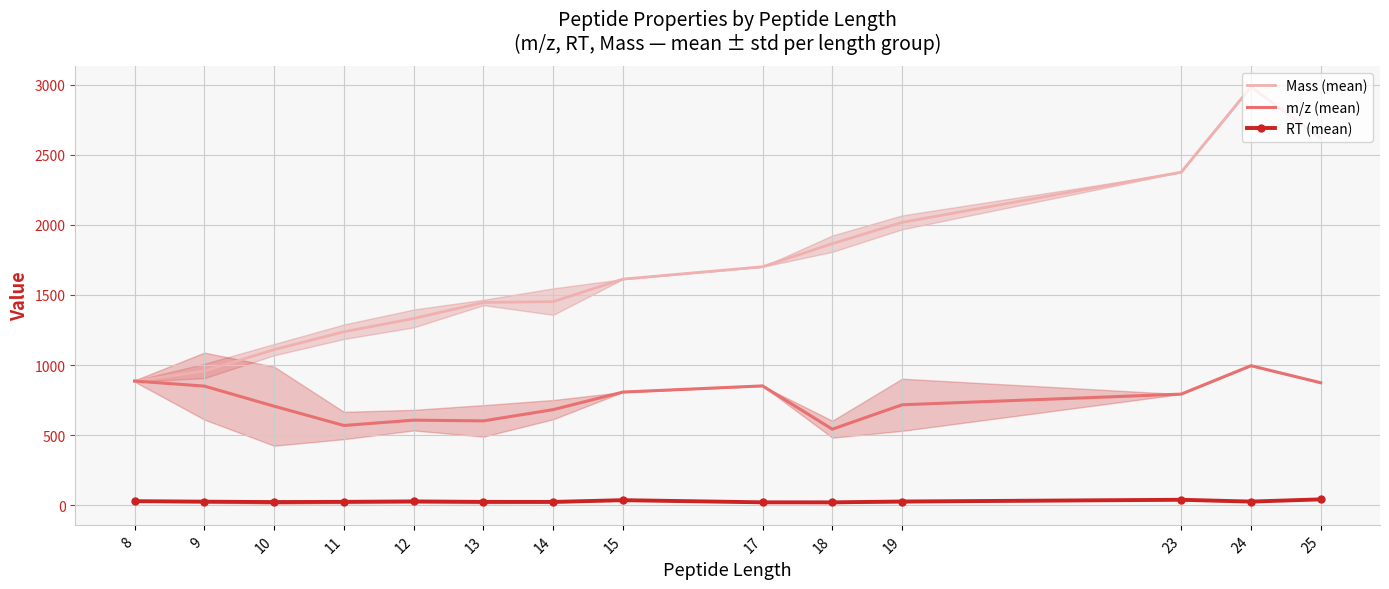

What are all the series names shown in the legend?

Mass (mean), m/z (mean), RT (mean)